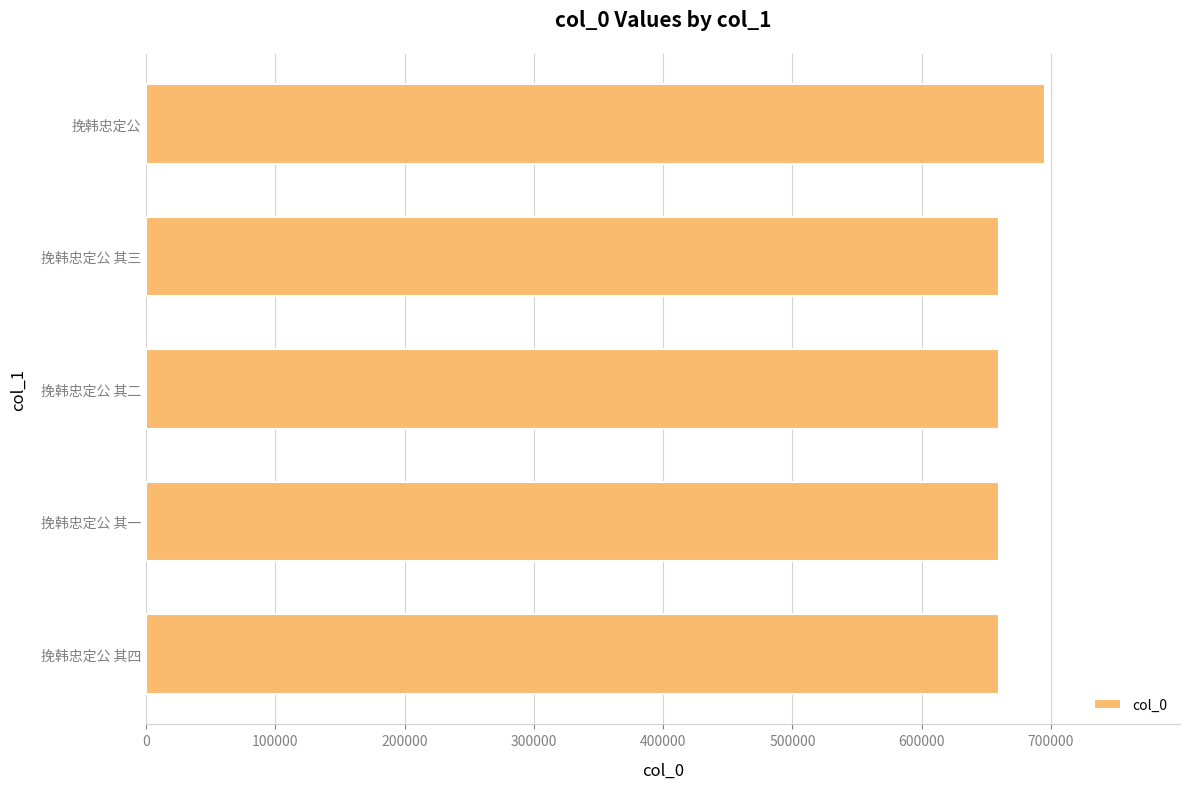

What value does the data have at 挽韩忠定公?

695456